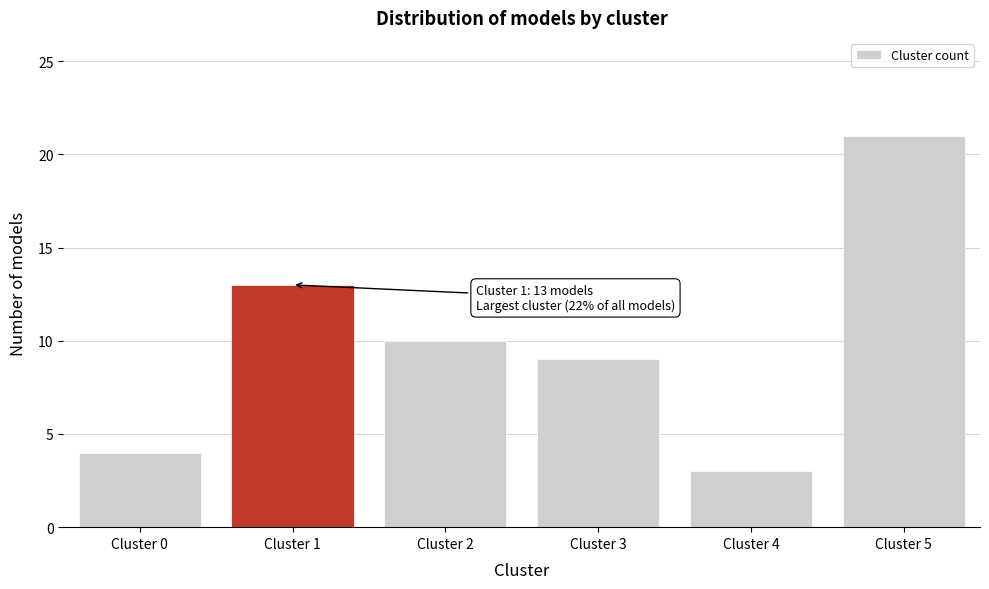

Reading right to left, extract all data points from this chart.

Cluster 5=21	Cluster 4=3	Cluster 3=9	Cluster 2=10	Cluster 1=13	Cluster 0=4